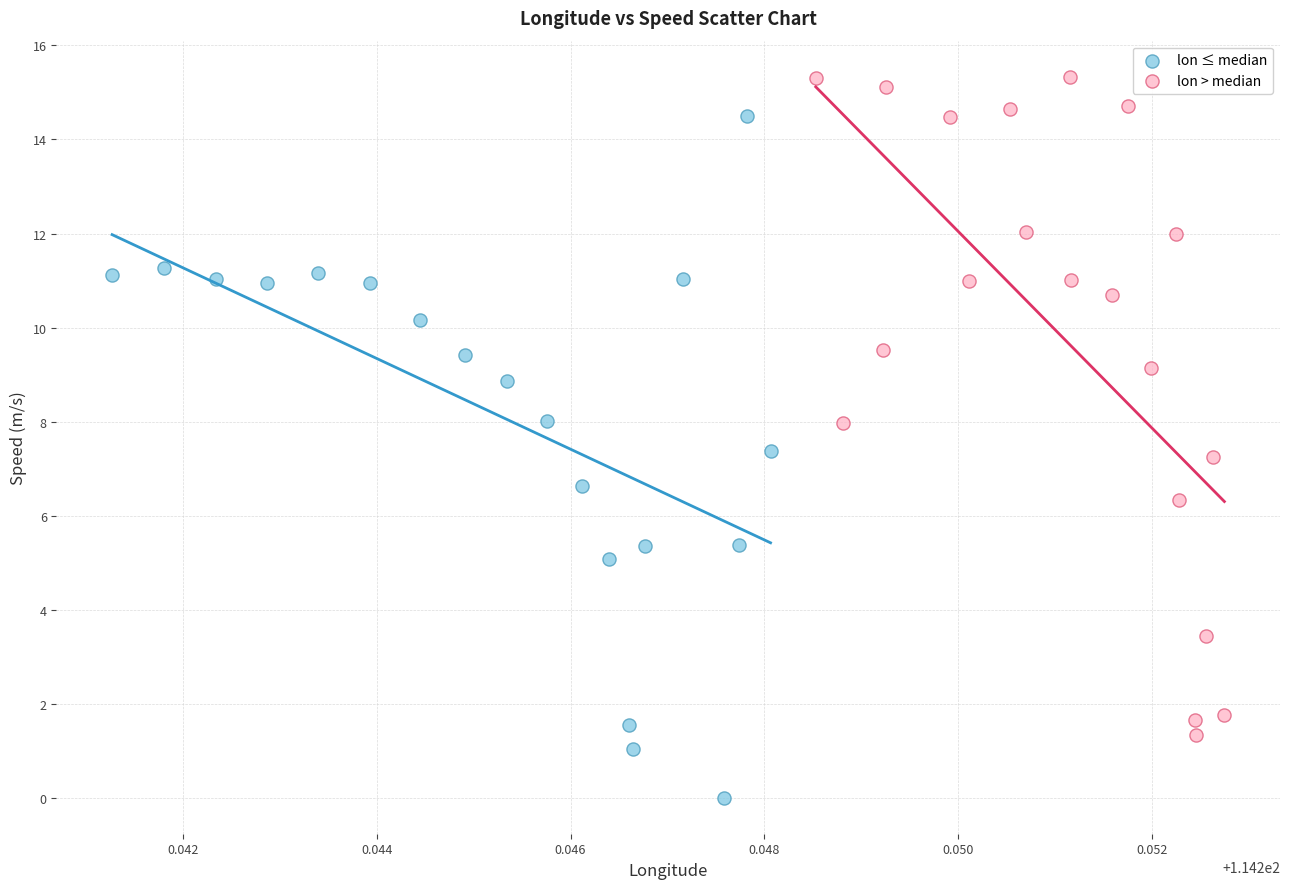

Which series reaches the minimum Y coordinate?

lon ≤ median